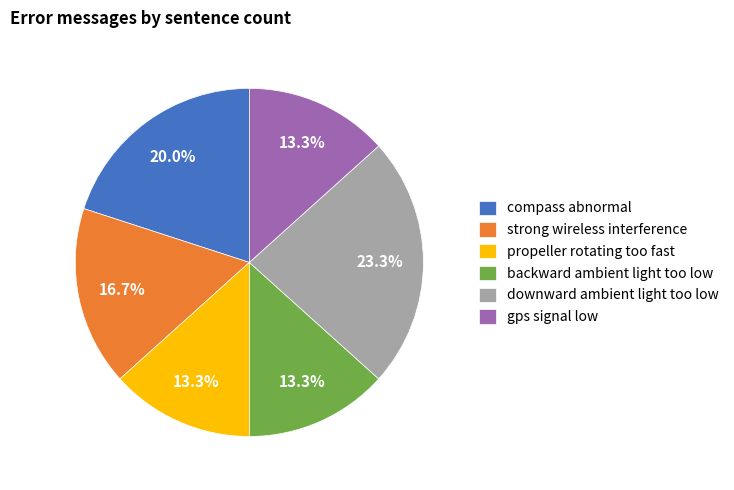

What is the ratio of the value at propeller rotating too fast to the value at downward ambient light too low?

0.6